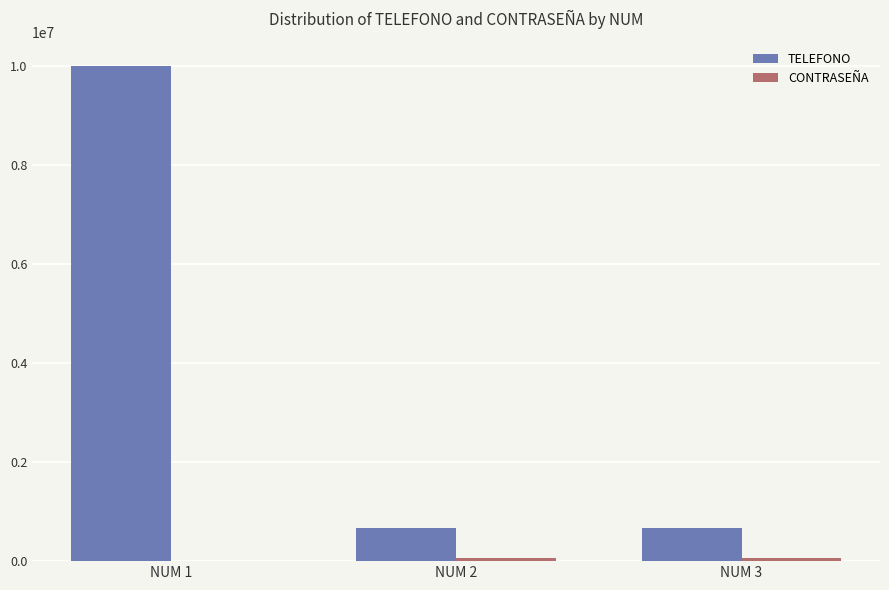

At which category does the chart reach its peak across all series?

NUM 1